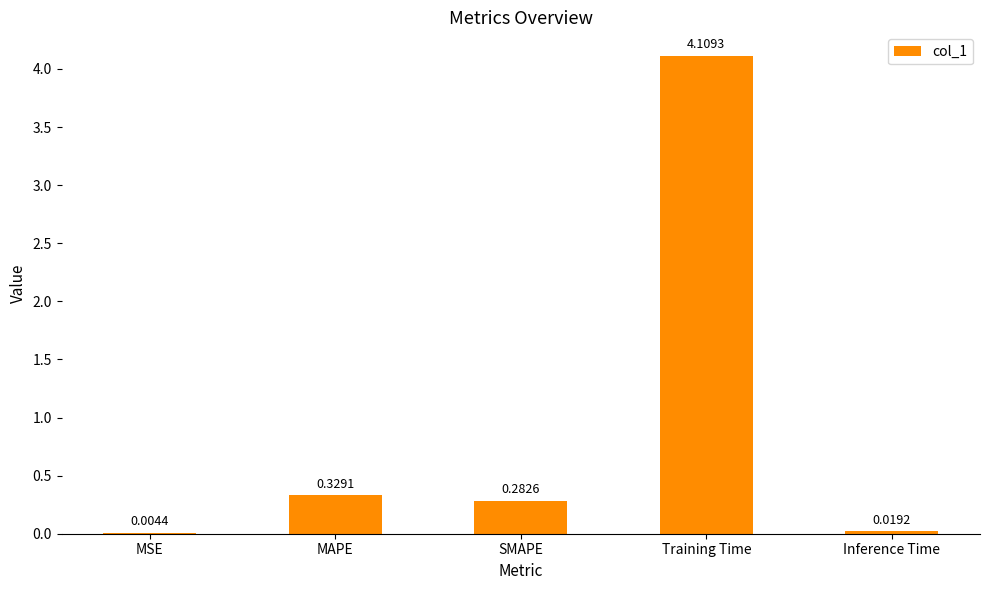

At which label is the value closest to 2?

MAPE